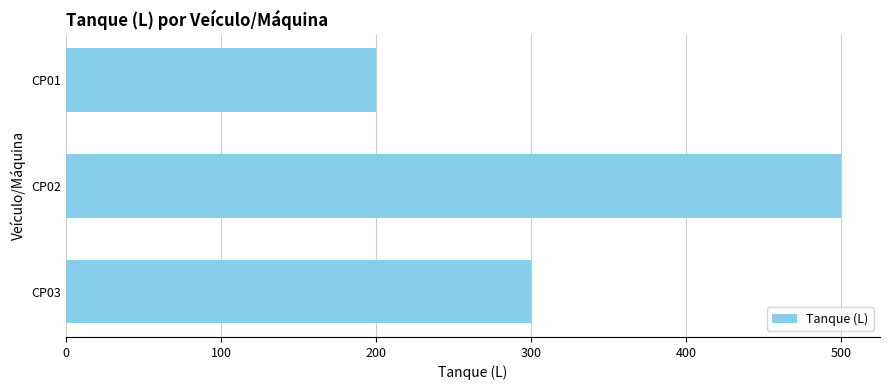

Is it true that the value at CP03 is 489?

False